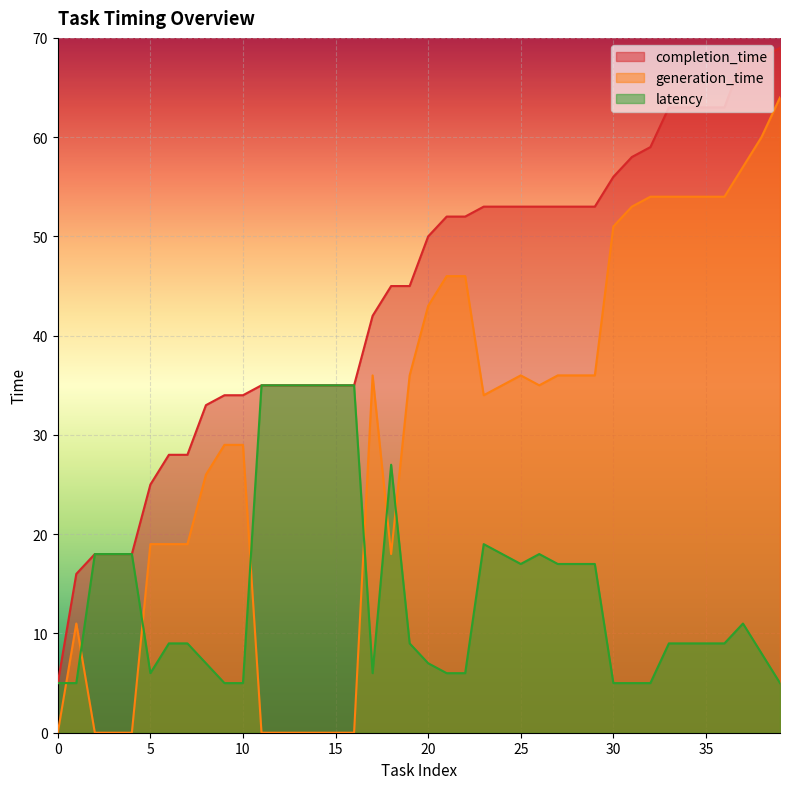

What is the sum of all generation_time values?

1180